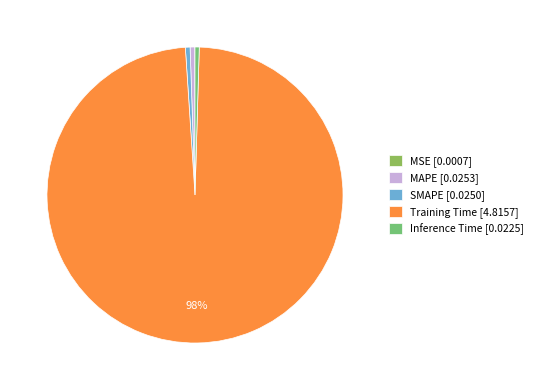

True or false: Inference Time accounts for 10% of the total.

False